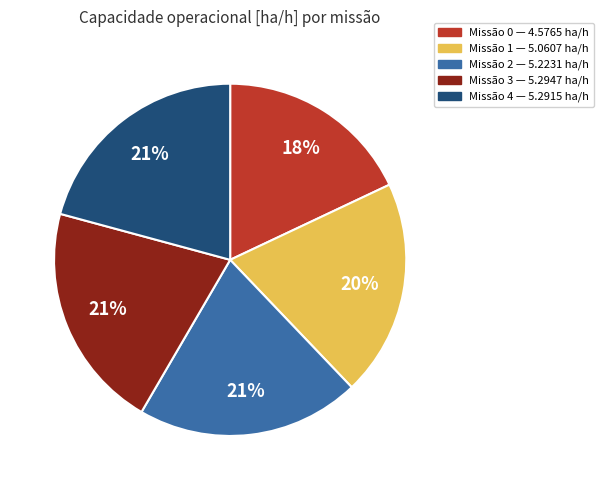

Is there any slice that represents more than half of the pie?

No